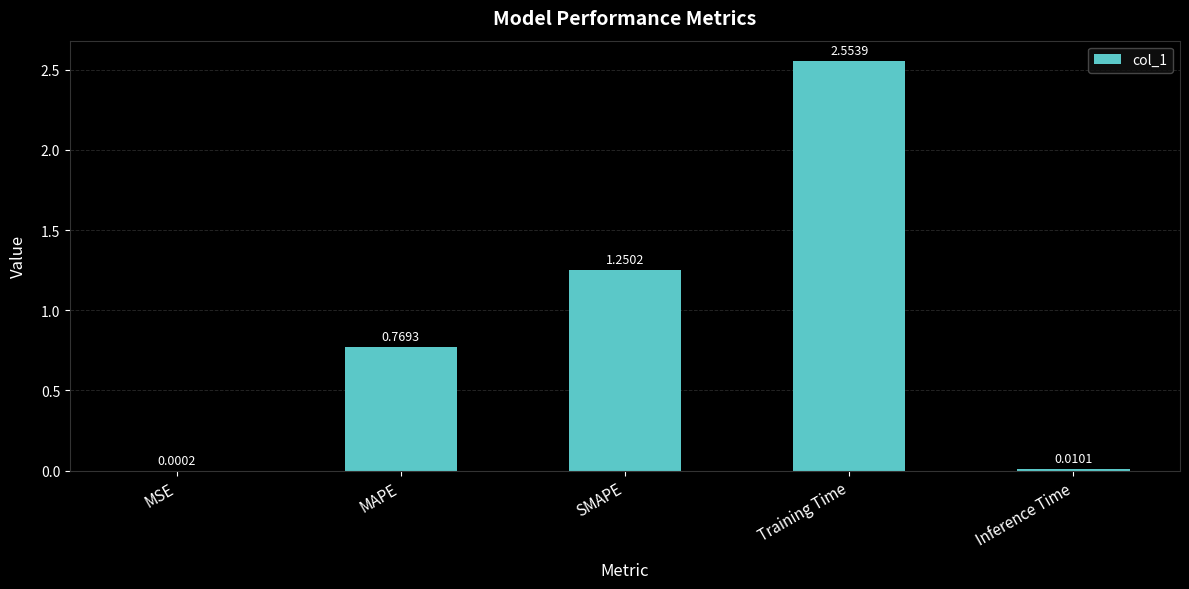

Which has a higher value, SMAPE or MSE?

SMAPE